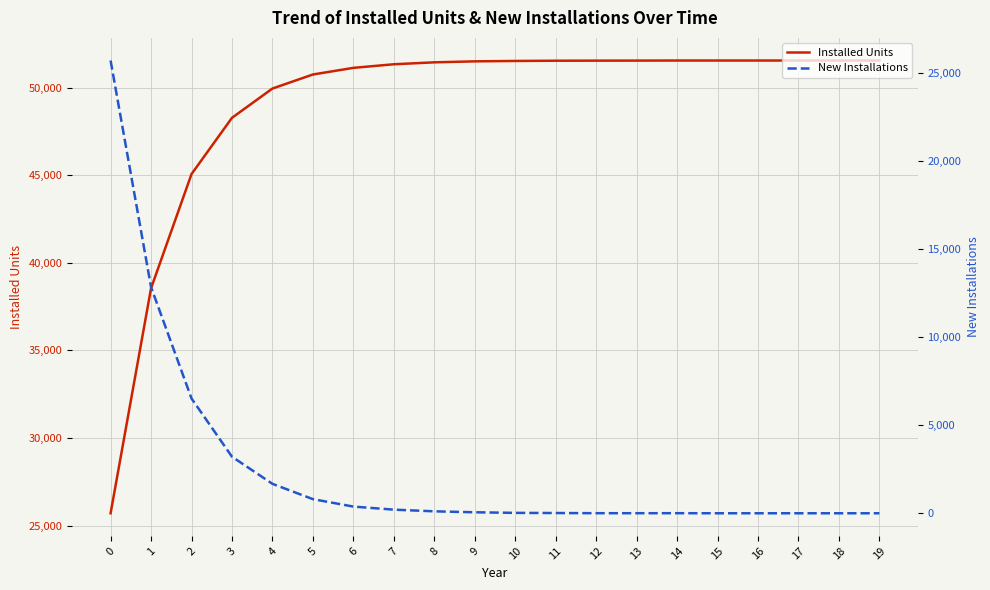

What is the sum of the New Installations values at 13 and 10?

25